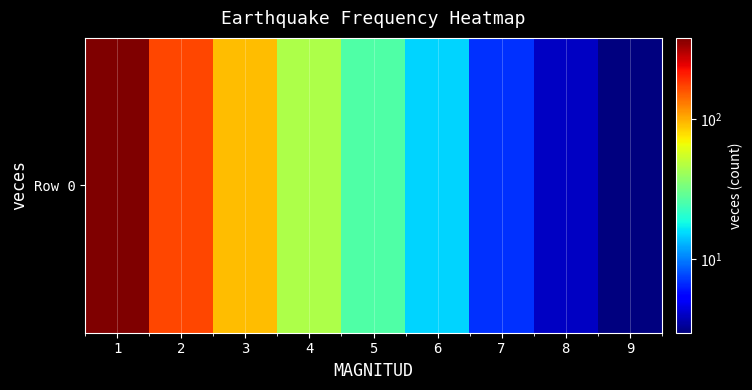

What is the change in value from 3 to 7?

-85